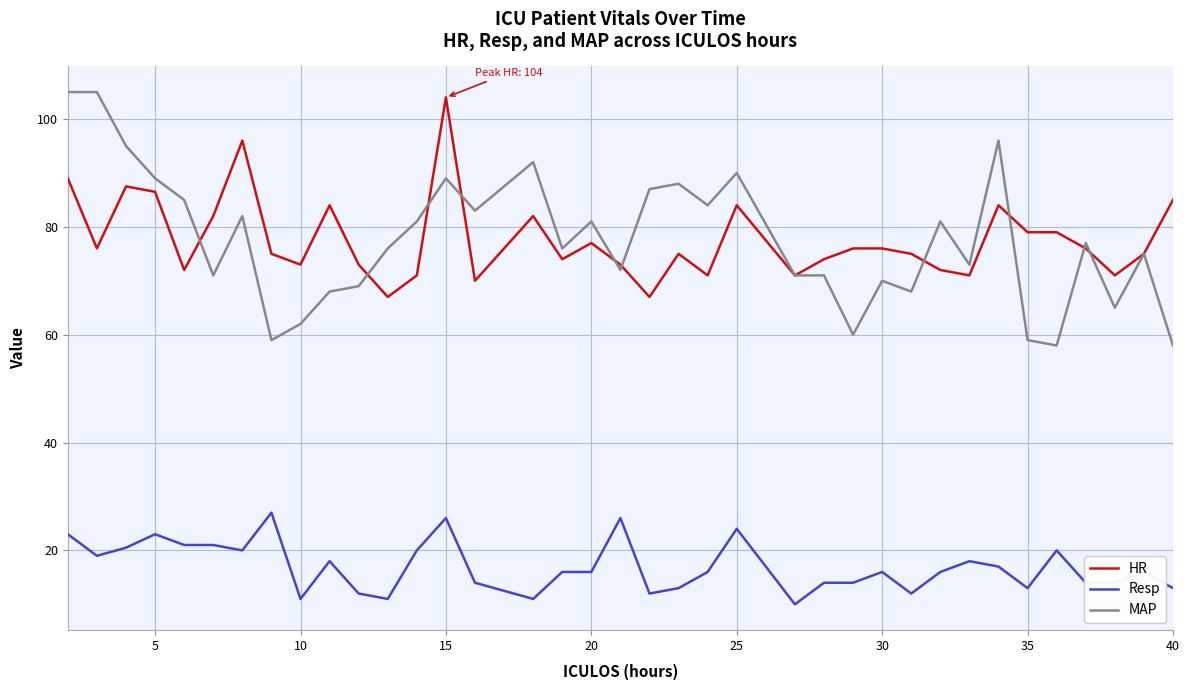

Which series has the widest spread of values?

MAP